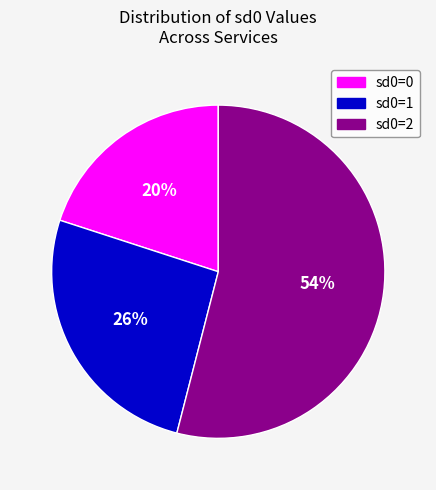

The sd0=1 slice represents 33% of the pie. True or false?

False